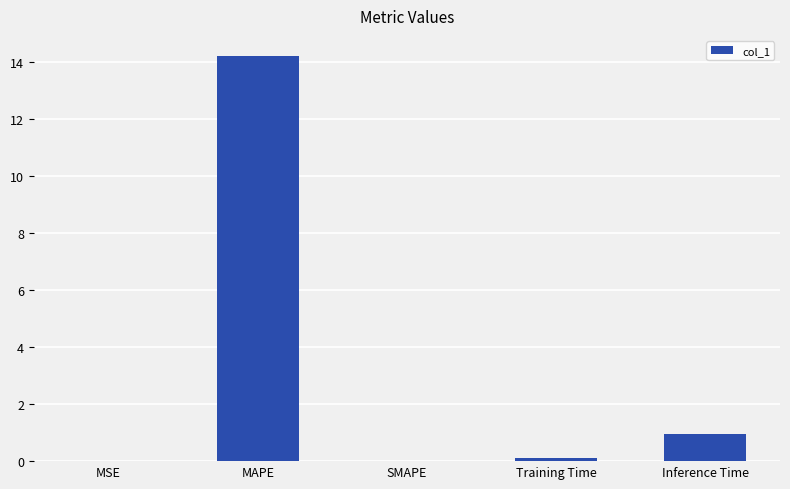

Where is the data nearest to the value 7?

Inference Time